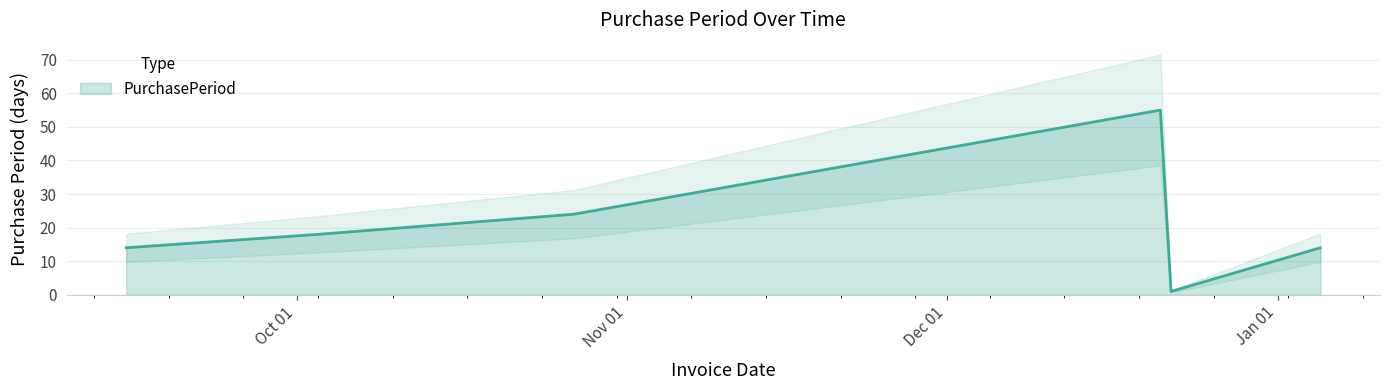

What is the change in value from 2016-10-03 to 2017-01-05?

-4